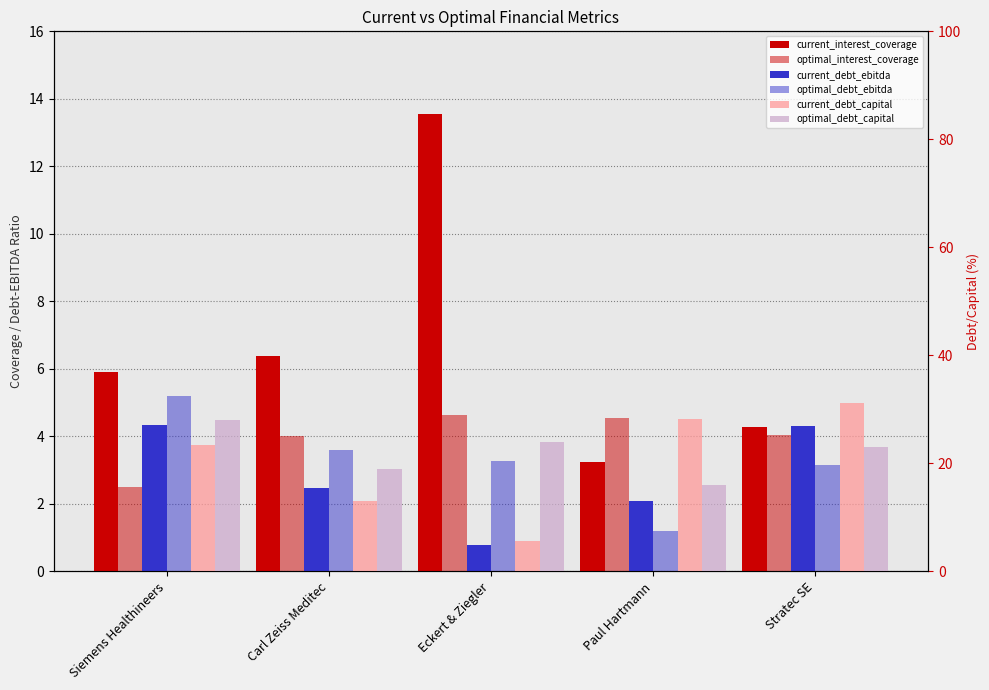

What are all the series names shown in the legend?

current_interest_coverage, optimal_interest_coverage, current_debt_ebitda, optimal_debt_ebitda, current_debt_capital, optimal_debt_capital